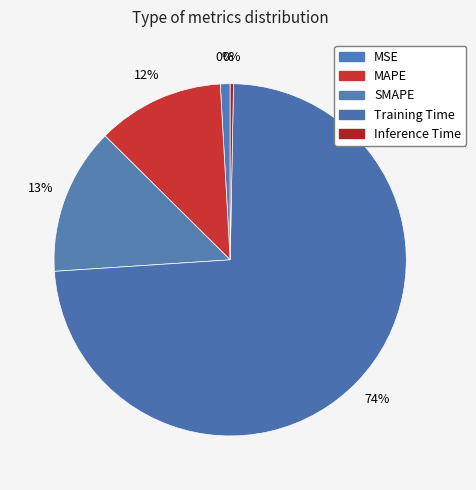

True or false: Training Time accounts for 80% of the total.

False